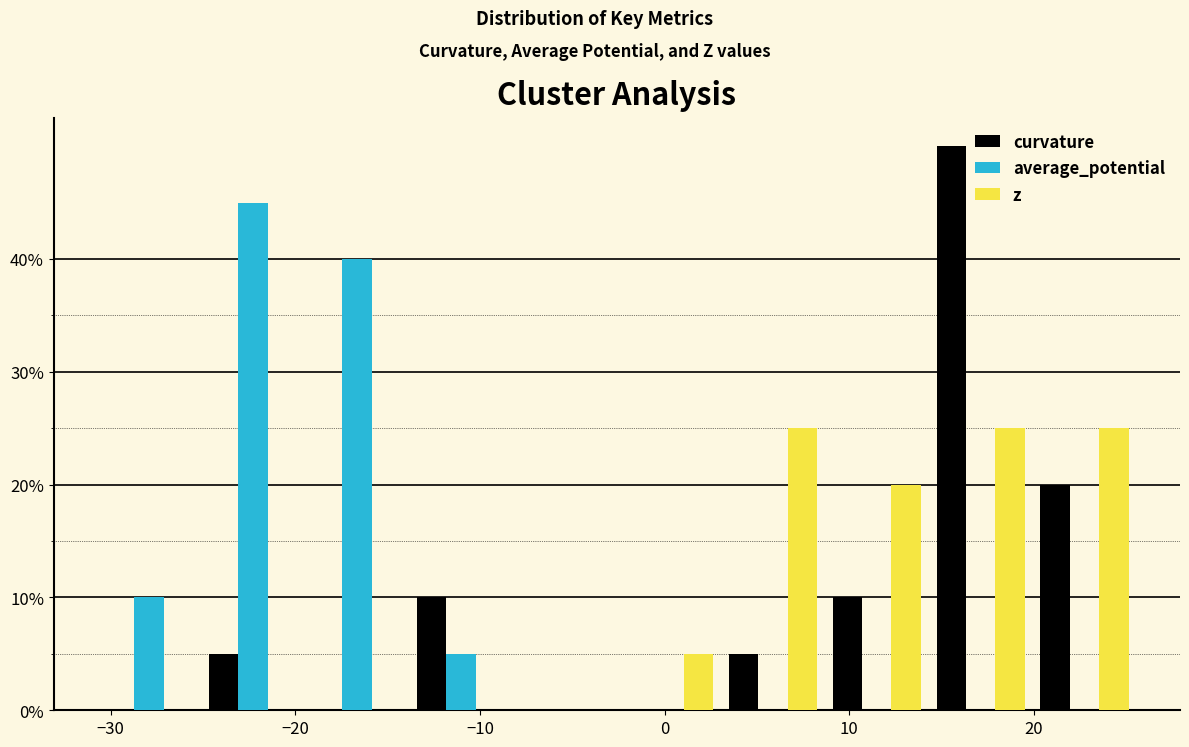

In the average_potential series, which range on the x-axis has the tallest bar?

-25 to -19